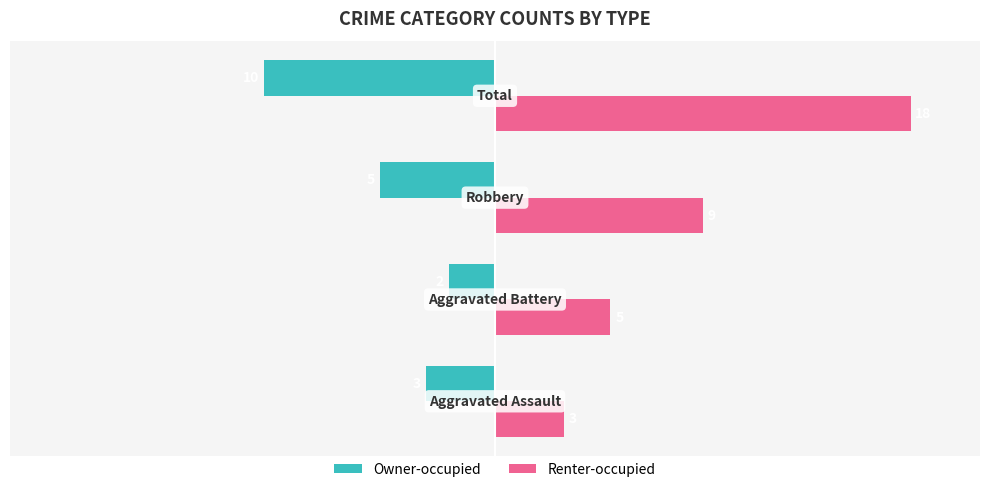

Count the Owner-occupied values in the range -5 to -2.

3